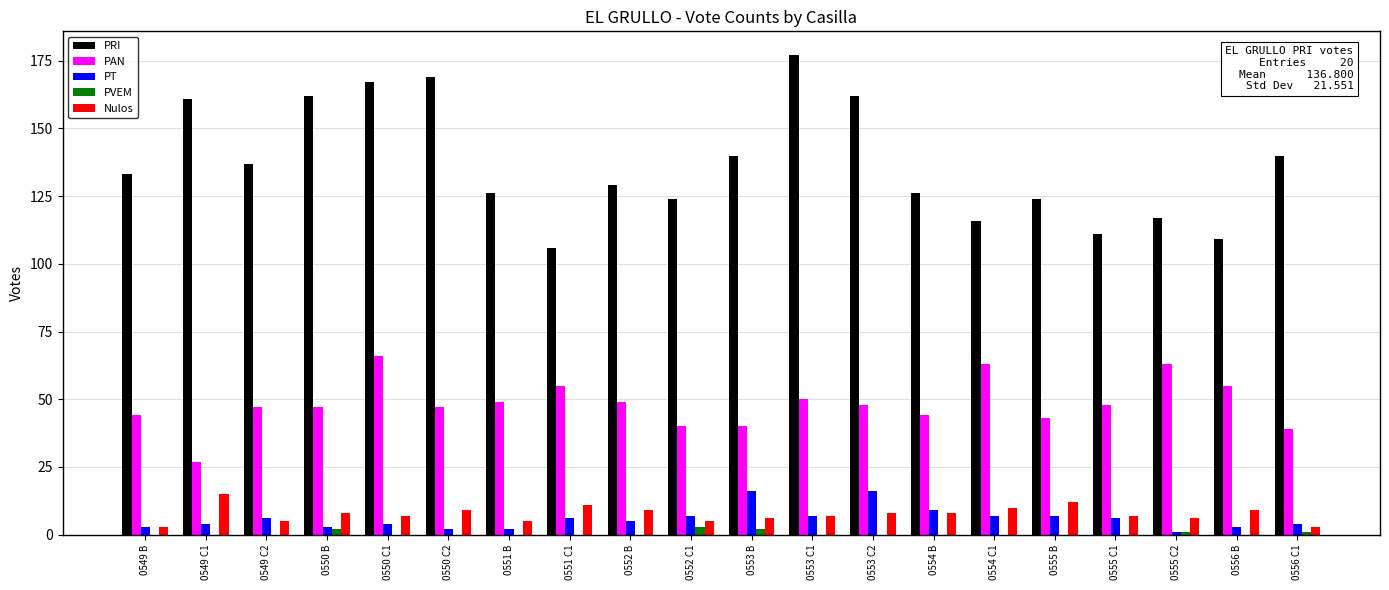

Are the bars horizontal?

No